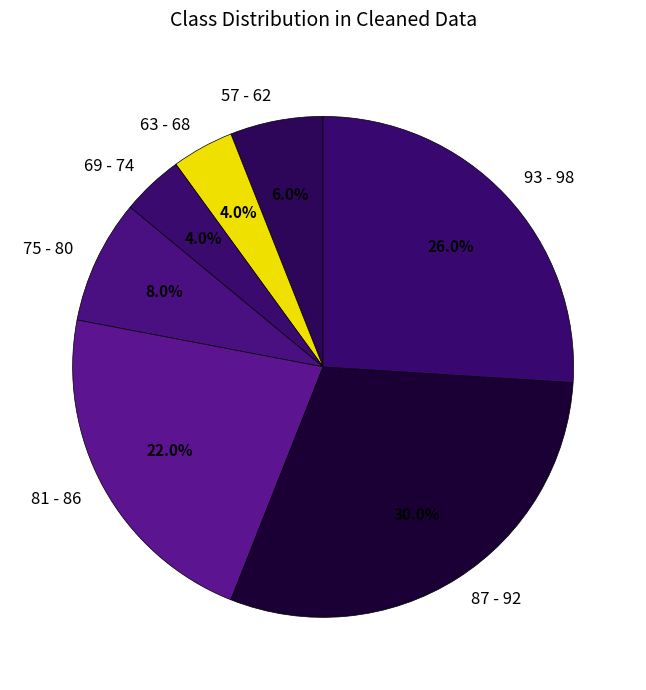

How many slices are in this pie chart?

7